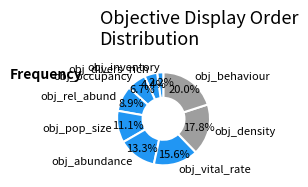

To the nearest percent, what percentage of the pie is obj_inventory?

2%